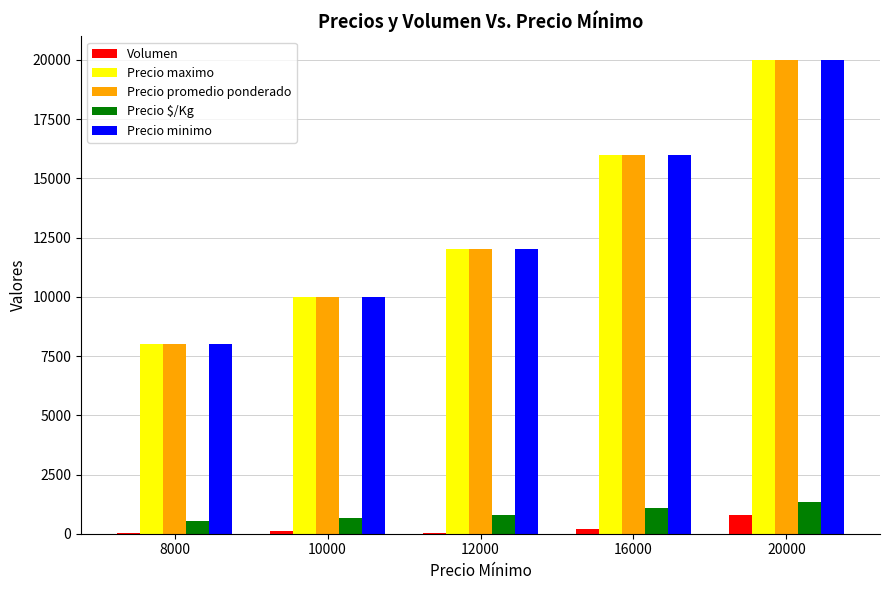

What is the sum of all Precio minimo values?

66000